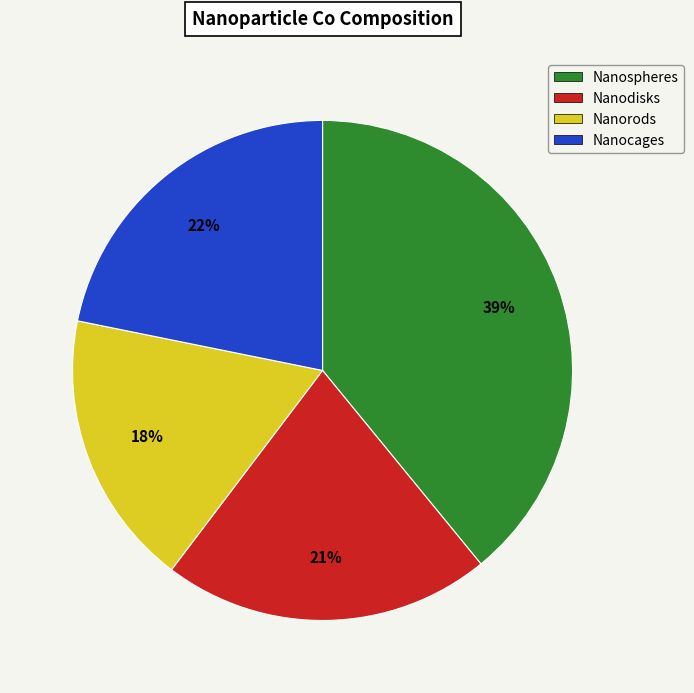

Rank the categories by value from highest to lowest.

Nanospheres, Nanocages, Nanodisks, Nanorods